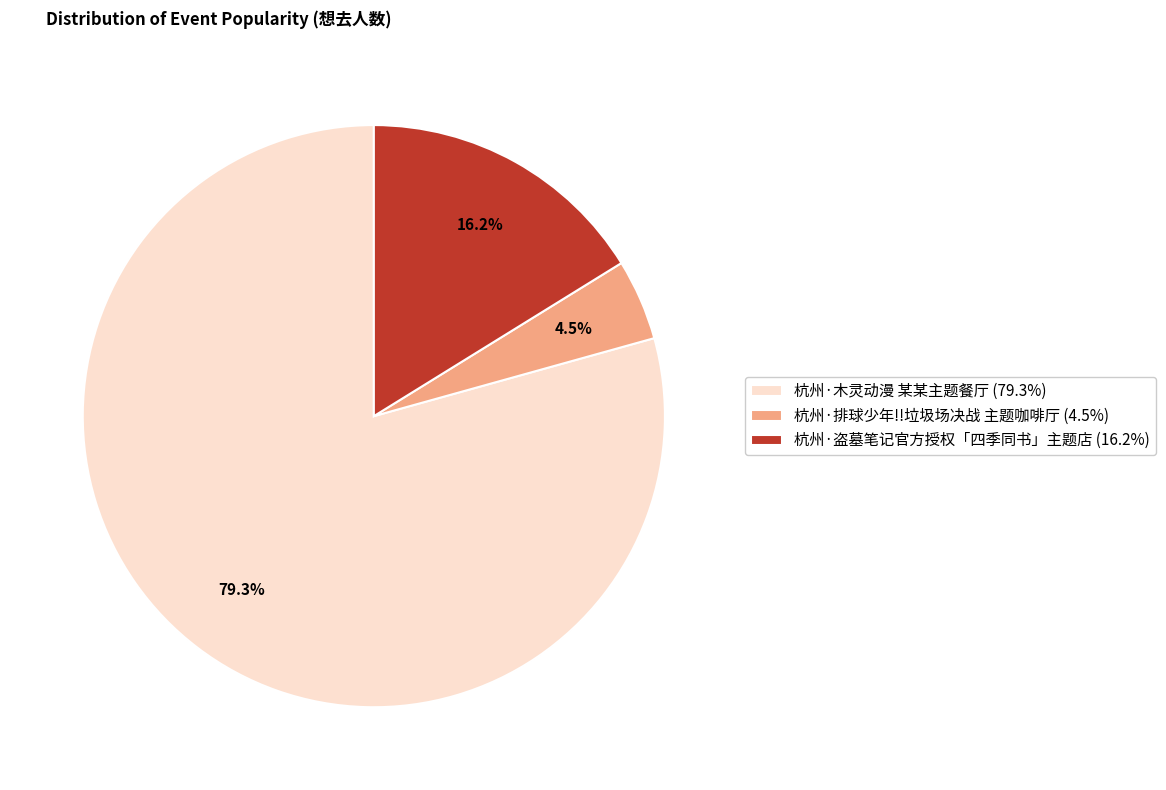

Does 杭州·盗墓笔记官方授权「四季同书」主题店 (16.2%) represent more than half of the total?

No